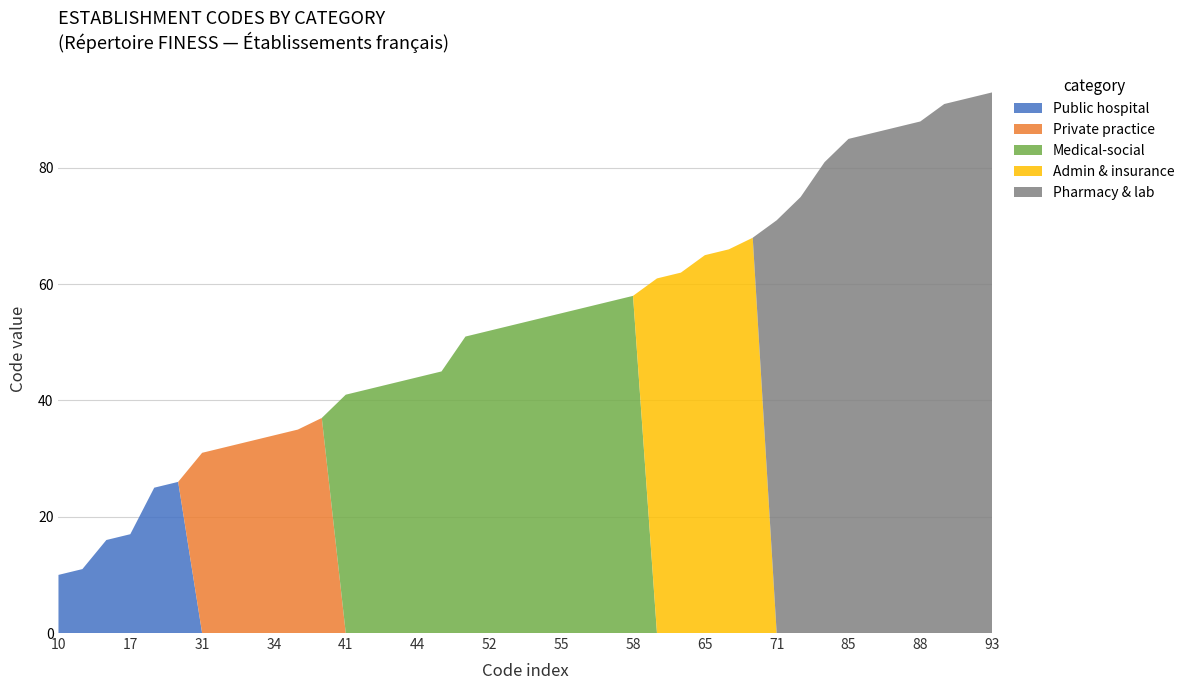

Reading right to left, what are all the values shown in this chart?

Public hospital: 0	0	0	0	0	0	0	0	0	0	0	0	0	0	0	0	0	0	0	0	0	0	0	0	0	0	0	0	0	0	0	0	0	0	26	25	17	16	11	10
Private practice: 0	0	0	0	0	0	0	0	0	0	0	0	0	0	0	0	0	0	0	0	0	0	0	0	0	0	0	0	37	35	34	33	32	31	0	0	0	0	0	0
Medical-social: 0	0	0	0	0	0	0	0	0	0	0	0	0	0	0	58	57	56	55	54	53	52	51	45	44	43	42	41	0	0	0	0	0	0	0	0	0	0	0	0
Admin & insurance: 0	0	0	0	0	0	0	0	0	0	68	66	65	62	61	0	0	0	0	0	0	0	0	0	0	0	0	0	0	0	0	0	0	0	0	0	0	0	0	0
Pharmacy & lab: 93	92	91	88	87	86	85	81	75	71	0	0	0	0	0	0	0	0	0	0	0	0	0	0	0	0	0	0	0	0	0	0	0	0	0	0	0	0	0	0